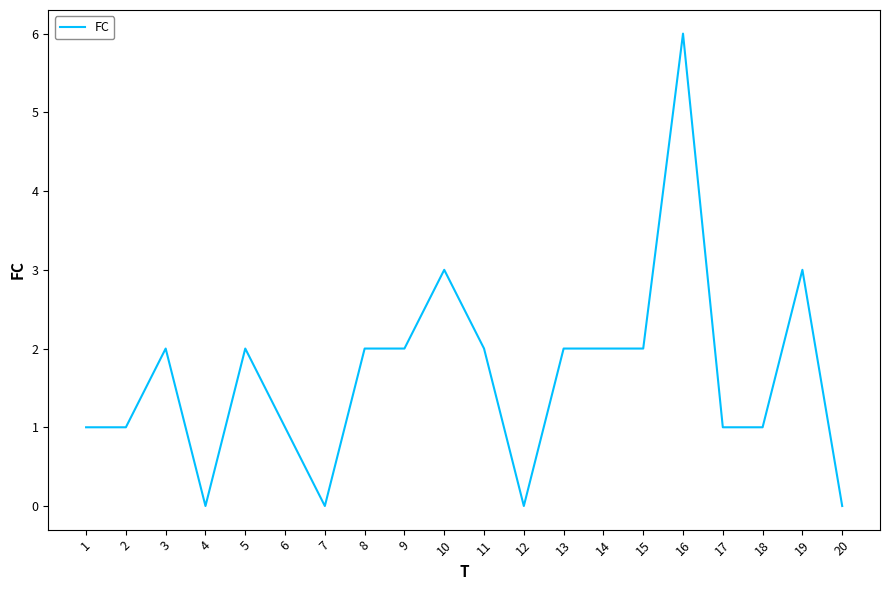

The value at 11 is 0. True or false?

False